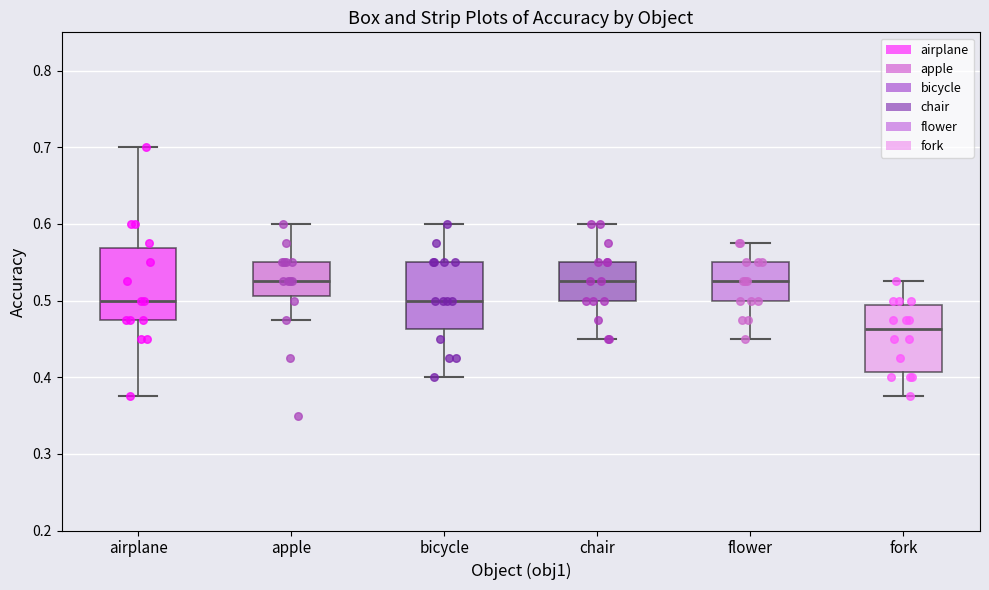

Which box's median line is the lowest?

fork